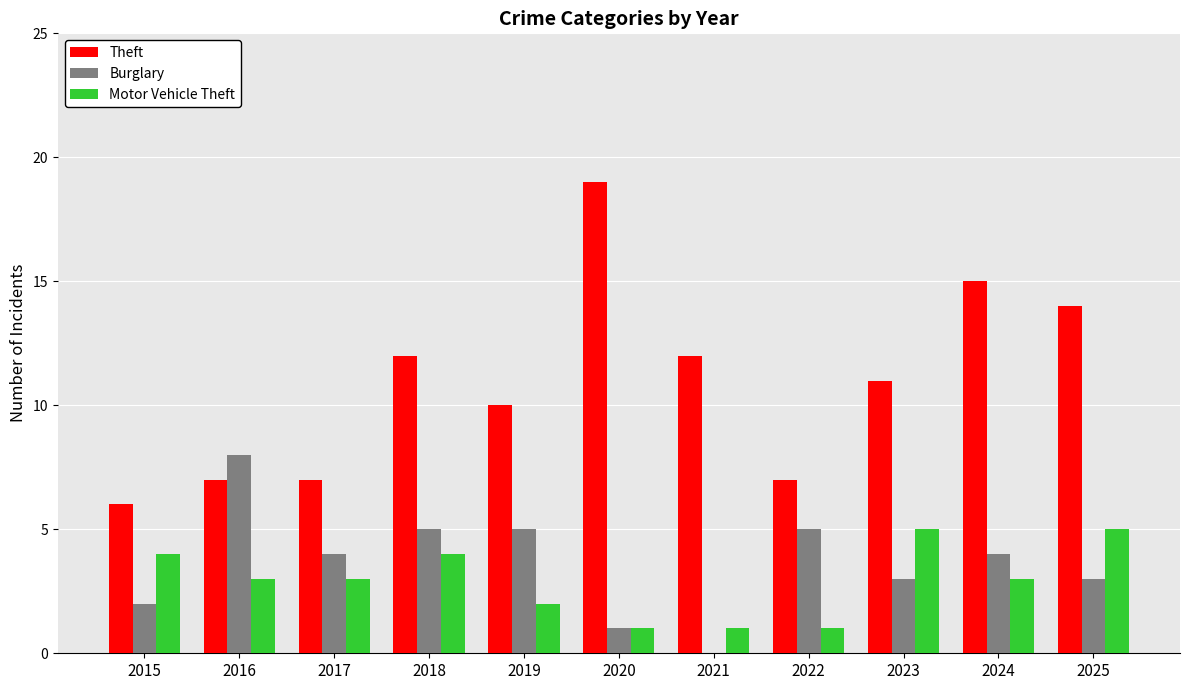

Which category has the highest value across all series?

2020